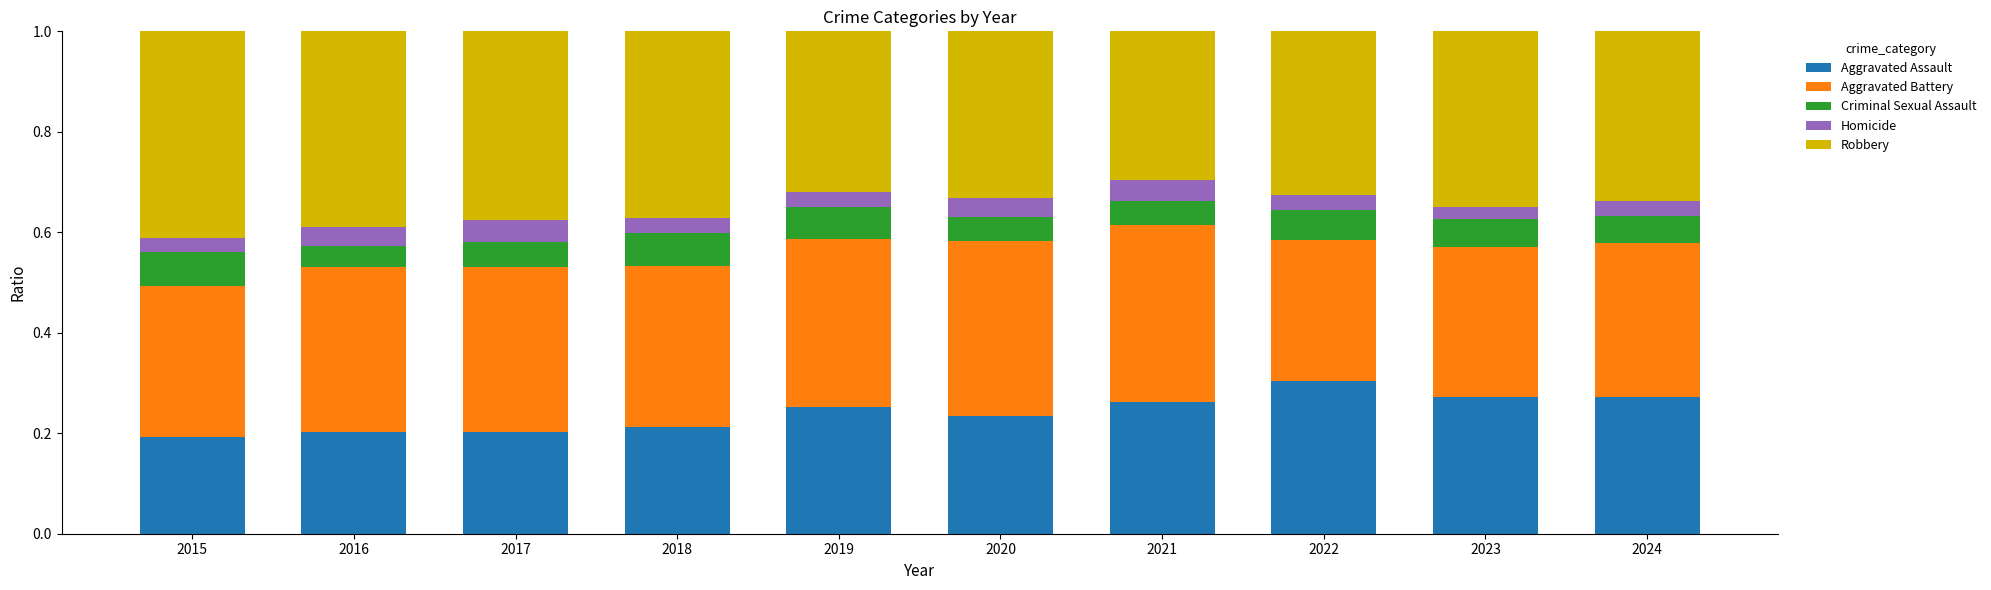

Which category has the highest value in the Aggravated Assault series?

2022